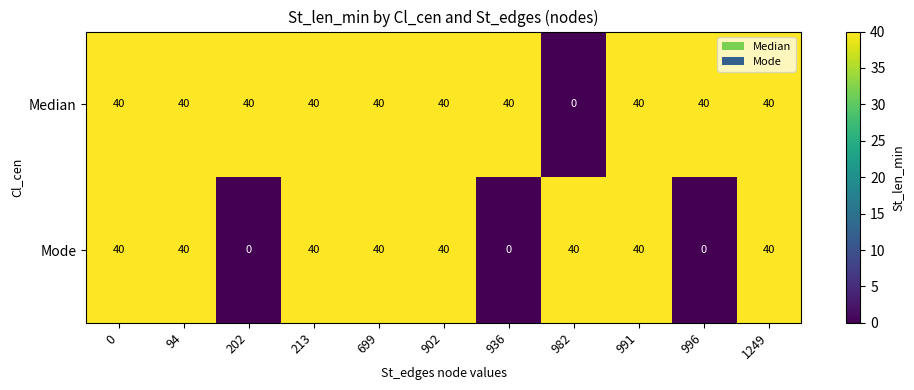

The Median series shows 40 at 202. True or false?

True